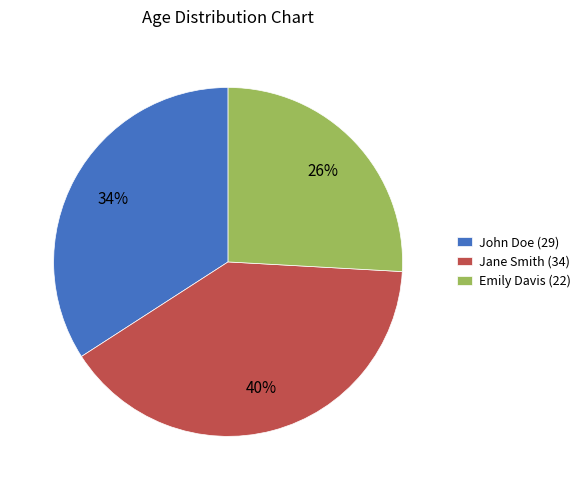

Which slice is the smallest?

Emily Davis (22)